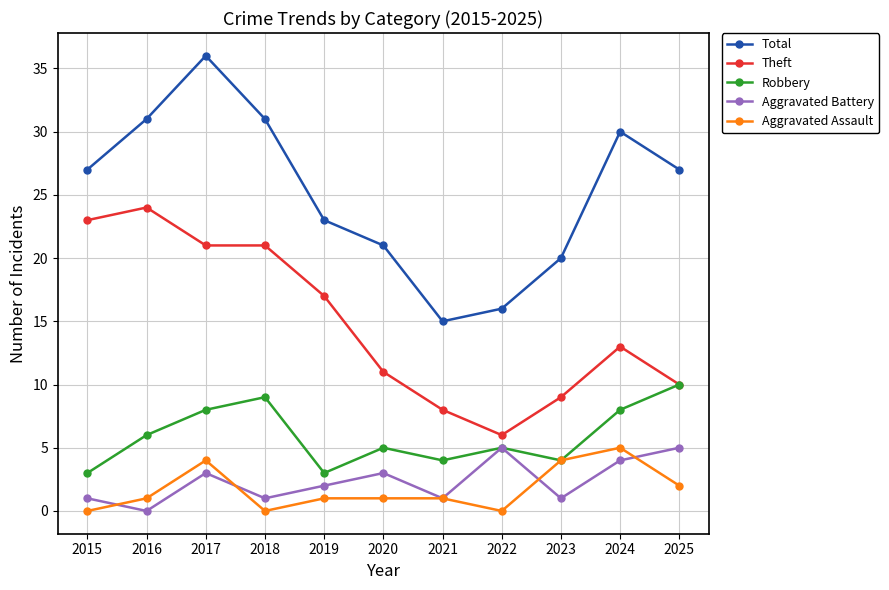

True or false: Theft and Aggravated Battery intersect in this chart.

False